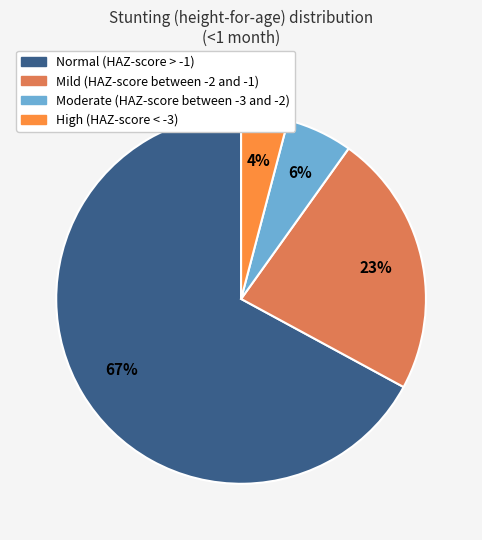

Which slice represents more than half of the pie?

Normal (HAZ-score > -1)